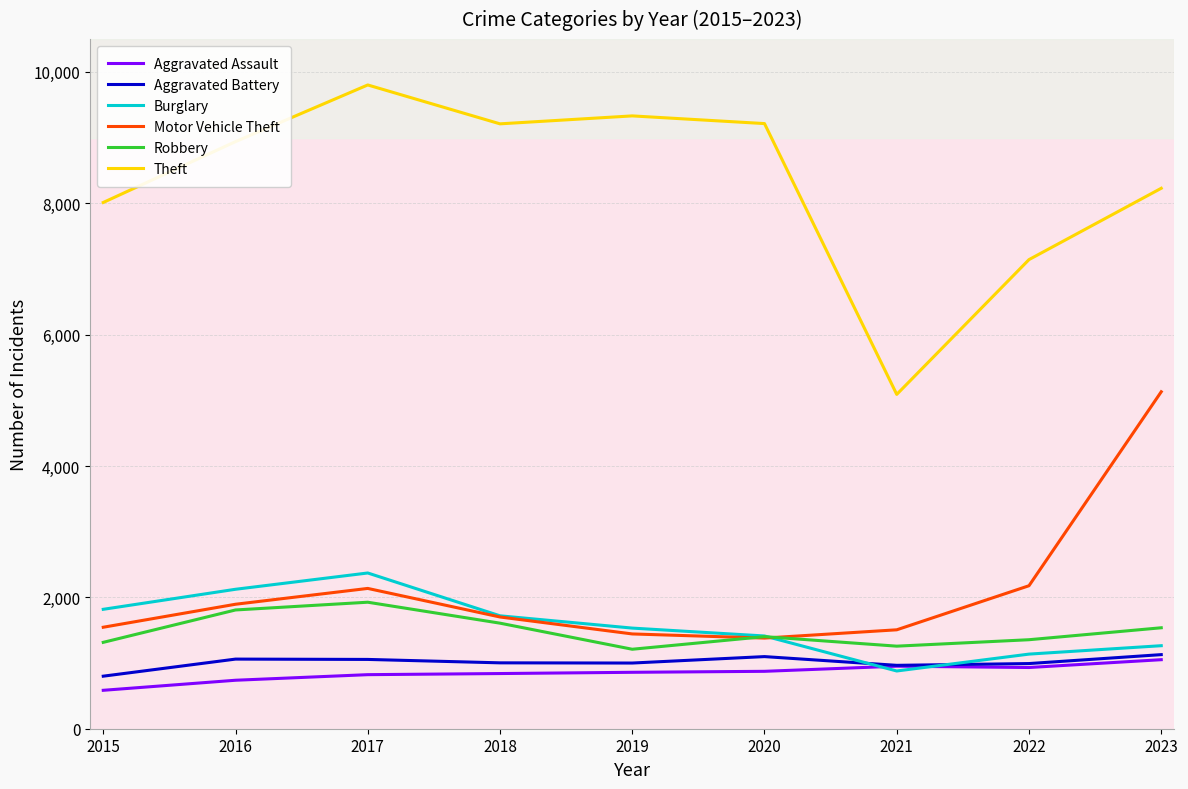

The value of Robbery at 2015 is 1315. True or false?

True